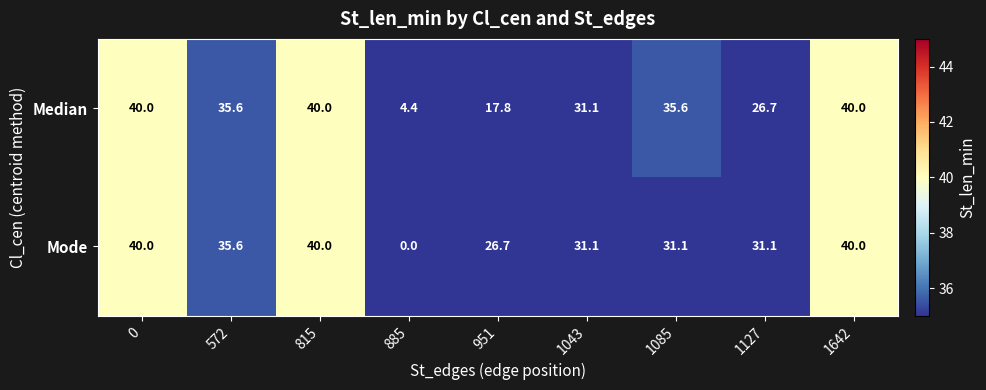

How many distinct data groups are displayed?

2